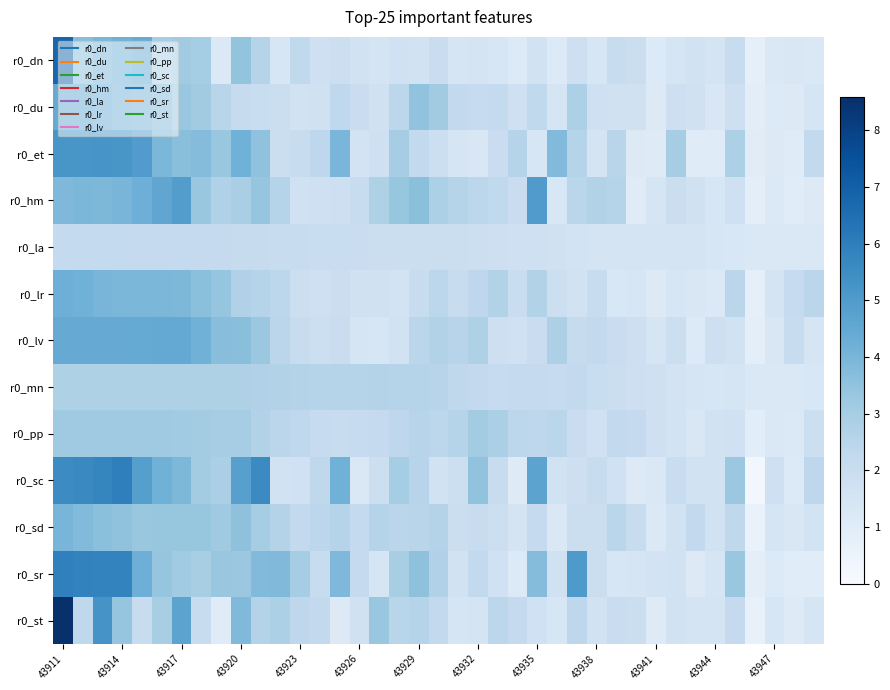

Count the number of categories in the chart.

39